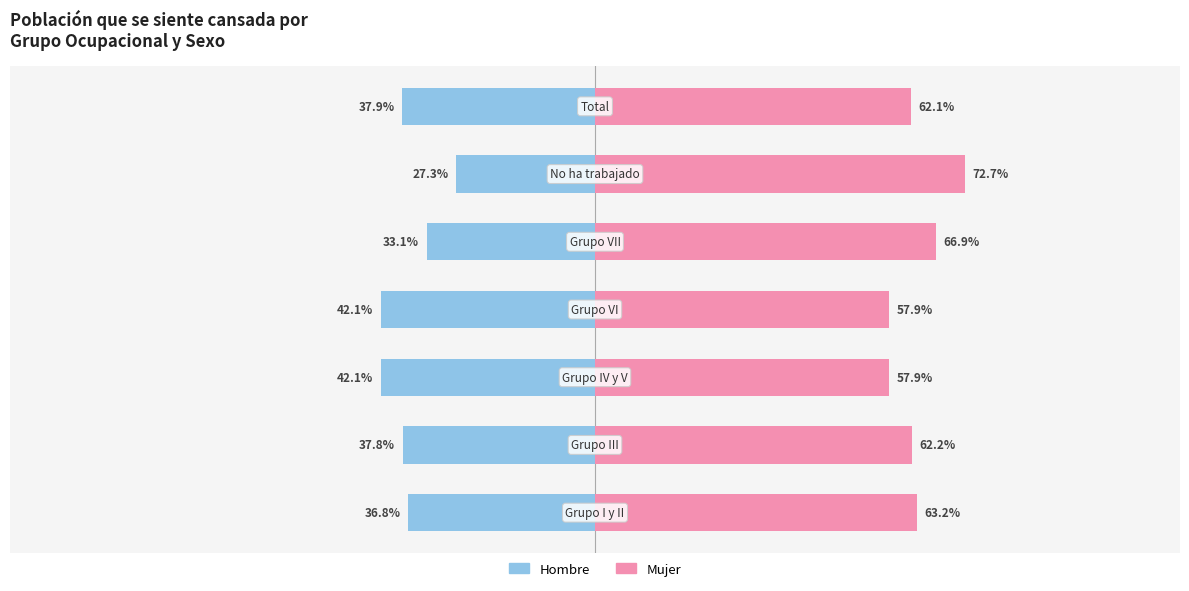

What is the lowest value of the Hombre series?

-42.1